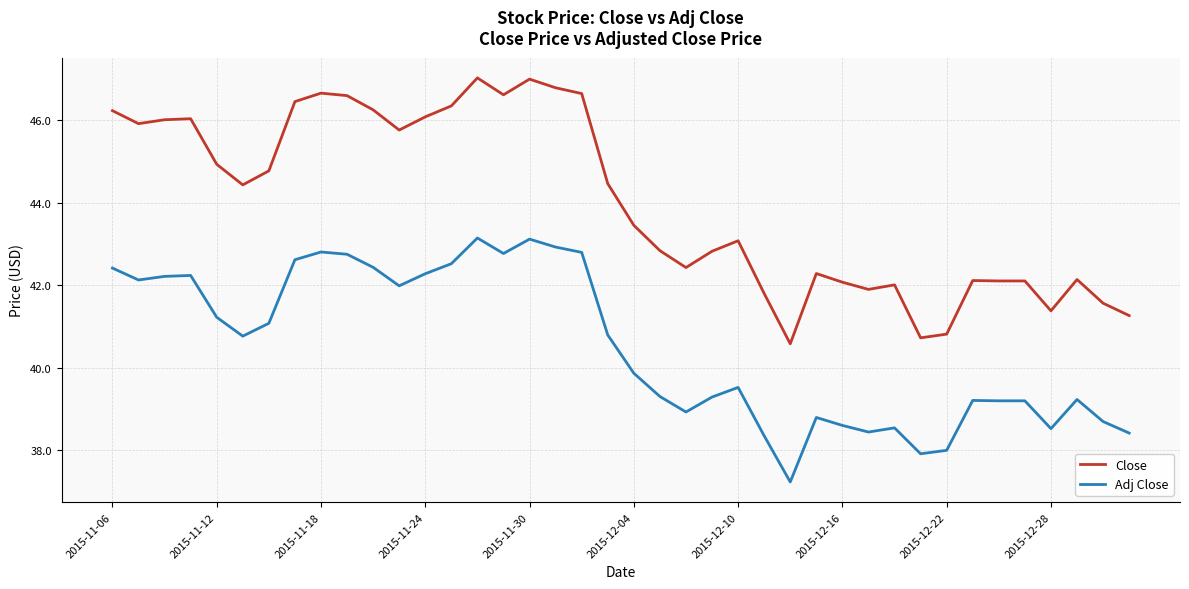

What is the sum of all Close values?

1760.6